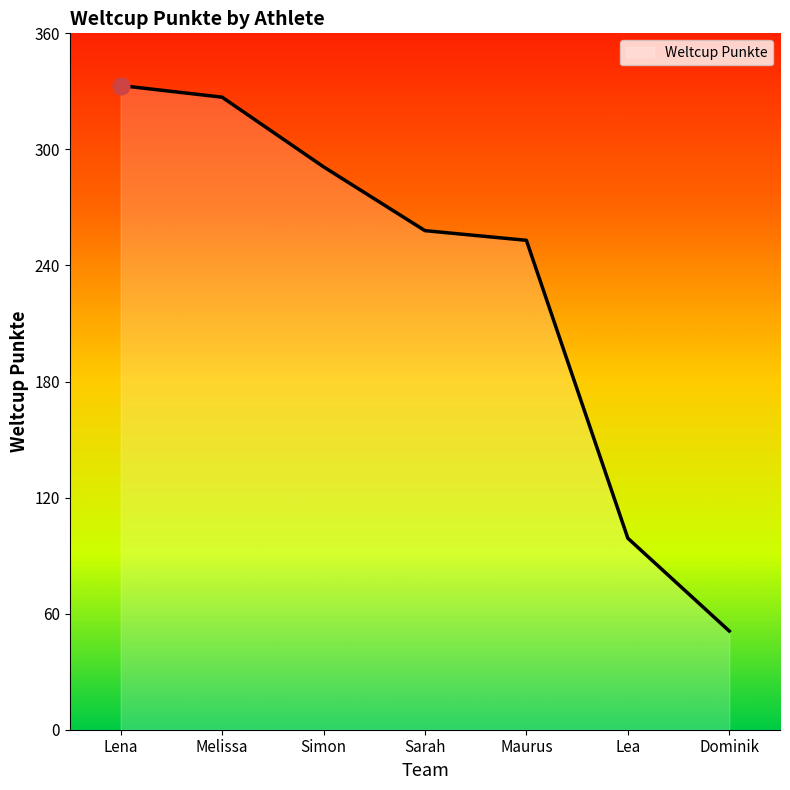

Reading left to right, transcribe all the data shown in this chart.

Lena=333	Melissa=327	Simon=291	Sarah=258	Maurus=253	Lea=99	Dominik=51